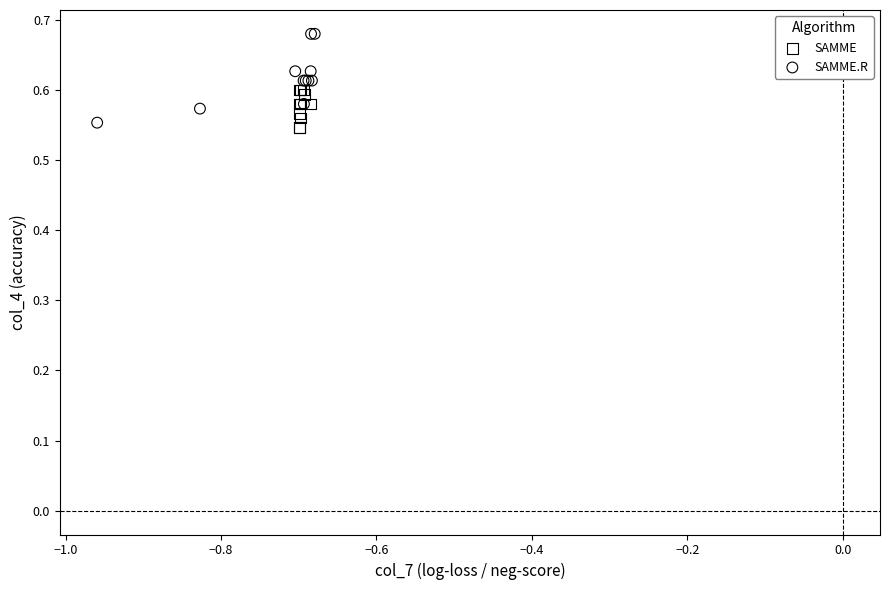

Which series has the widest spread of Y values?

SAMME.R